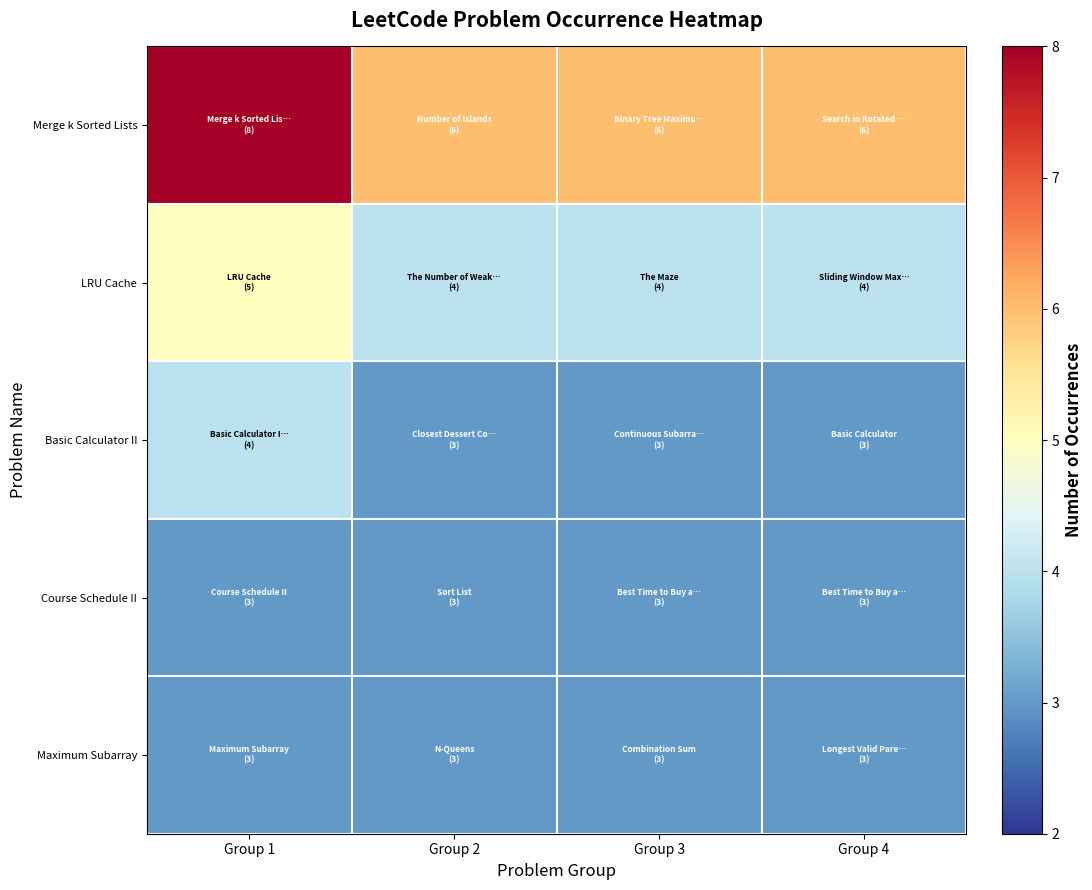

Which series has the widest spread of values?

Merge k Sorted Lists